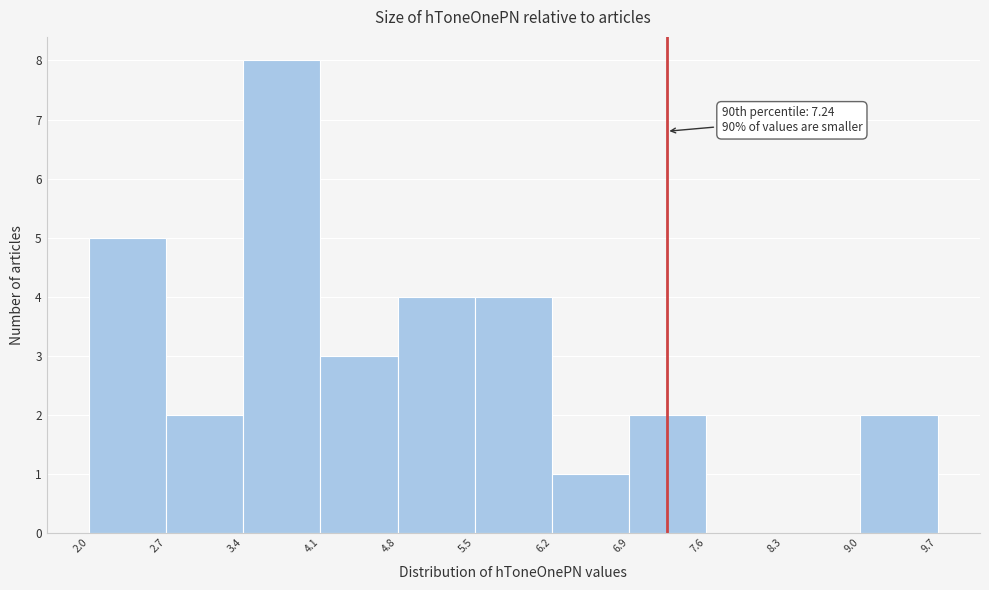

Over which range of the x-axis is the bar tallest?

3.4 to 4.1